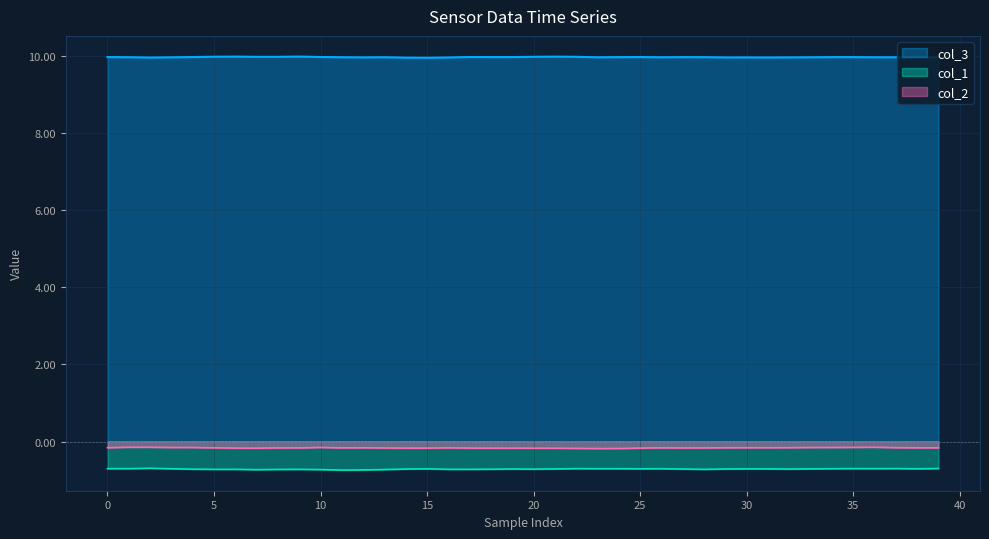

How many interior local valleys does the col_3 series have?

10